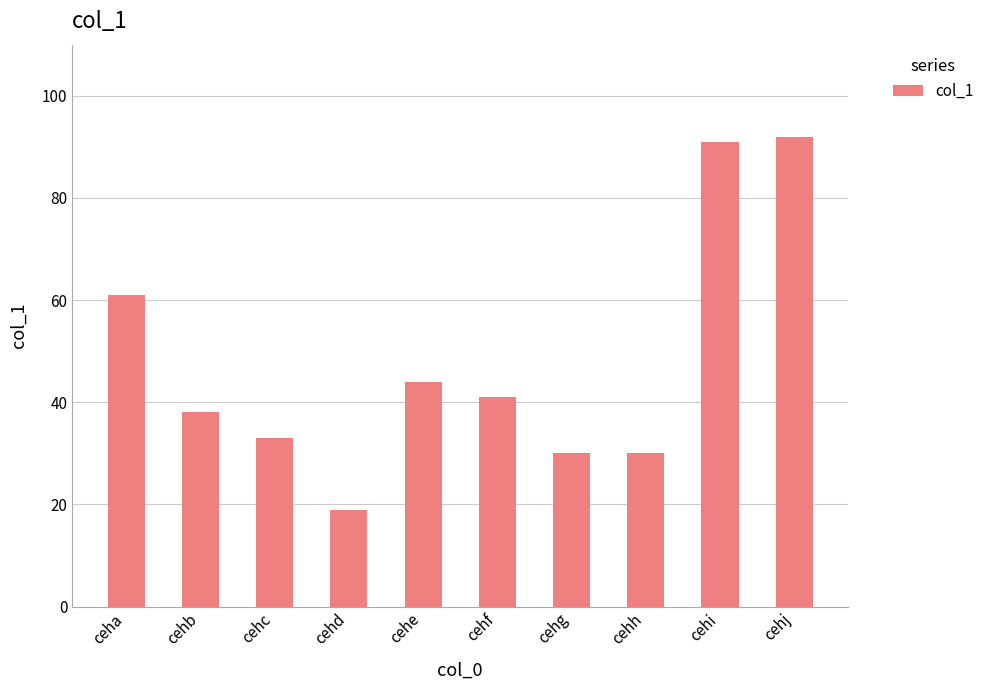

Are the bars grouped side by side (vs. stacked)?

No